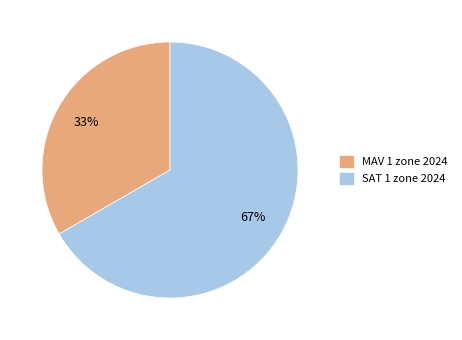

Between MAV 1 zone 2024 and SAT 1 zone 2024, which is larger?

SAT 1 zone 2024